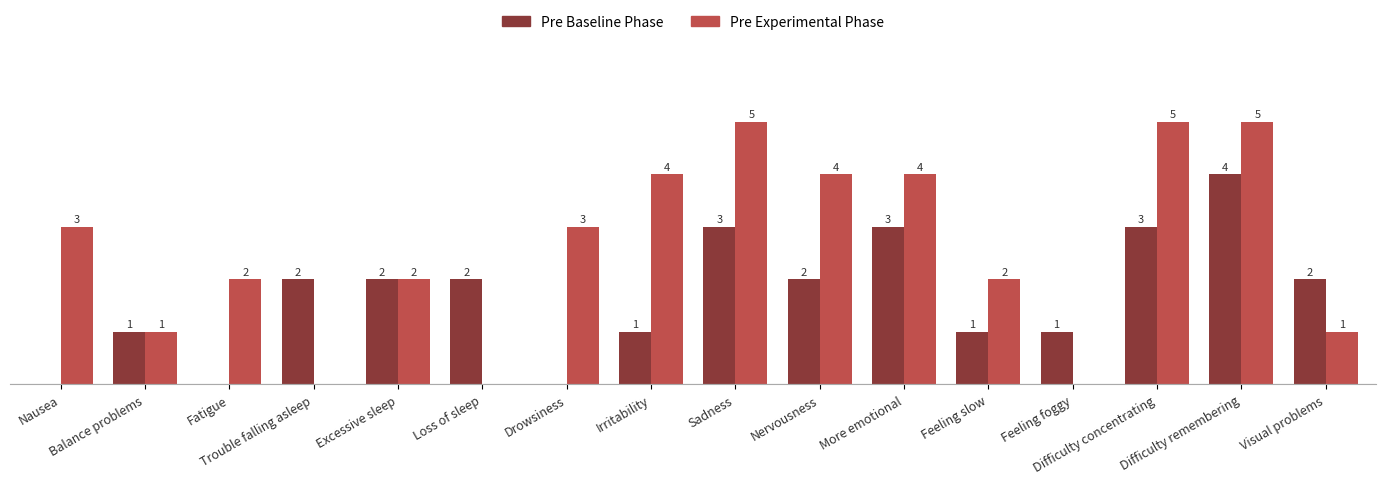

What is the average value of the Pre Baseline Phase series?

2